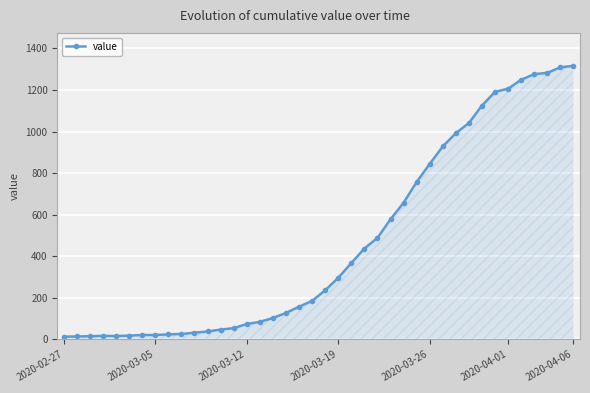

What is the difference between the second highest and second lowest values?

1295